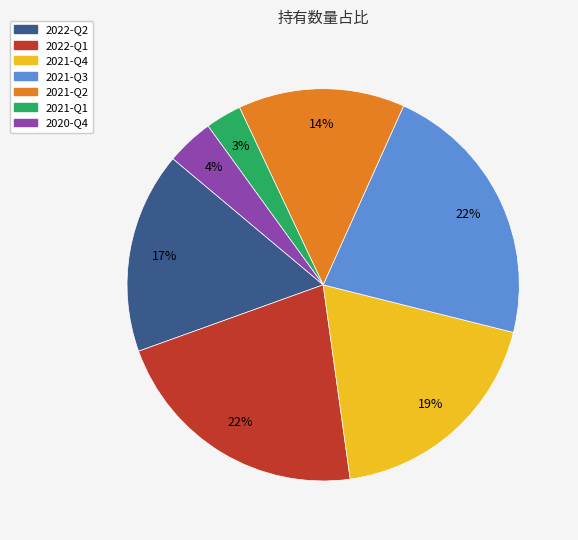

Is the sum of 2021-Q3 and 2021-Q4 greater than half?

No